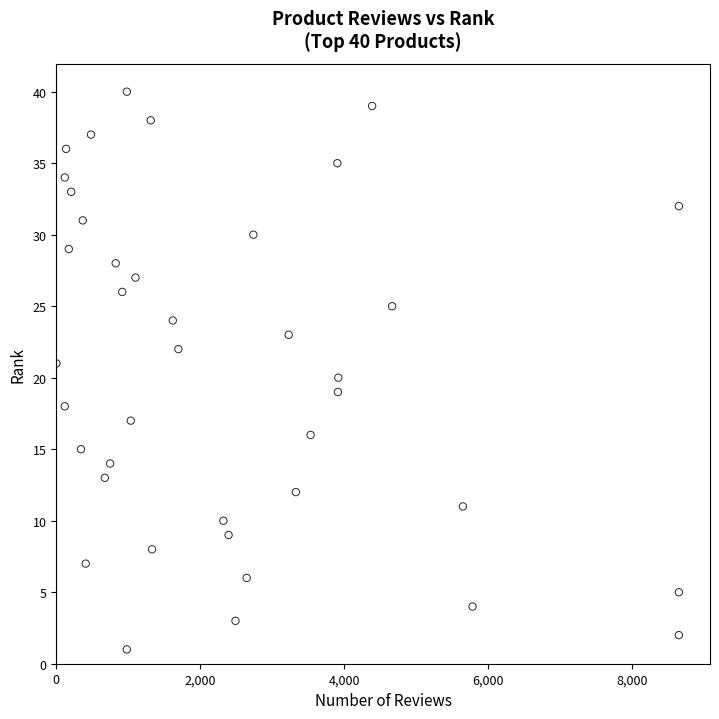

What is the range of Y values (max minus min)?

39